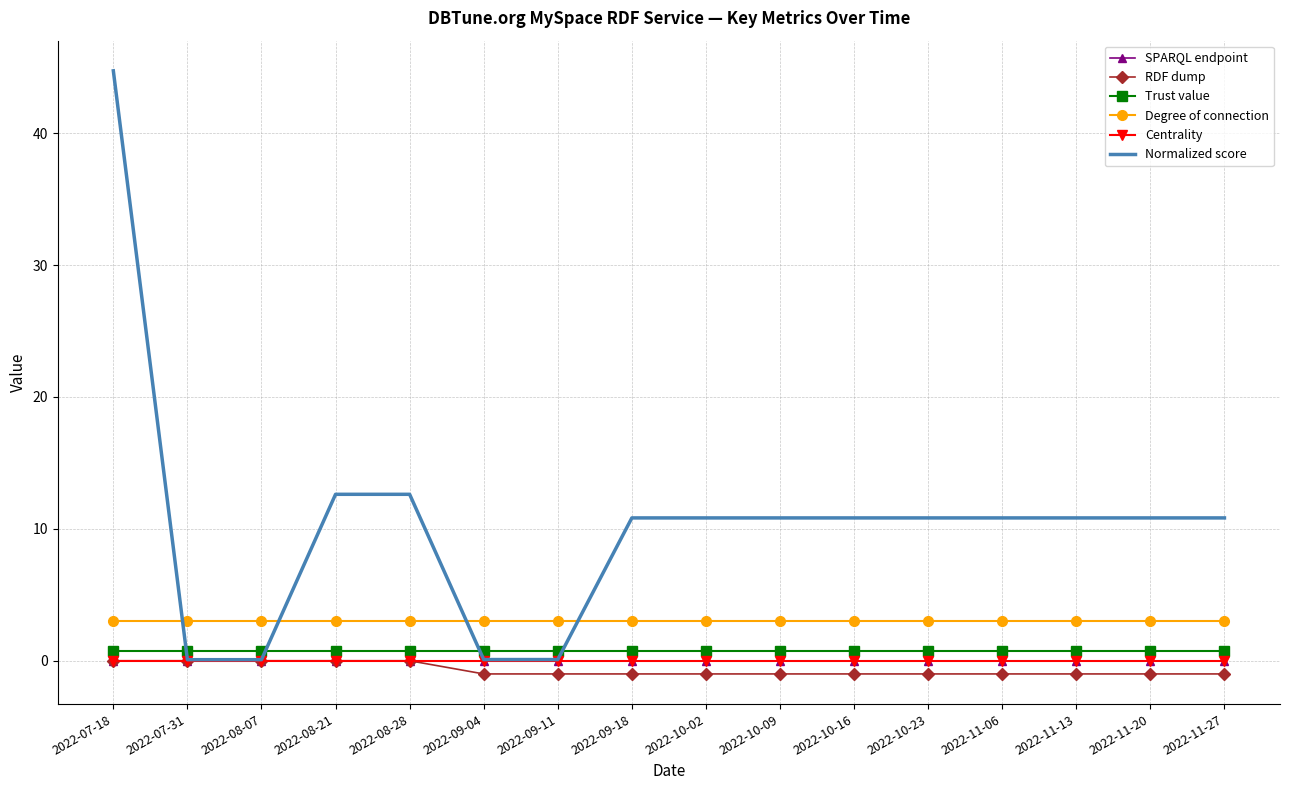

What is the sum of the Degree of connection values at 2022-08-28 and 2022-10-09?

6.0